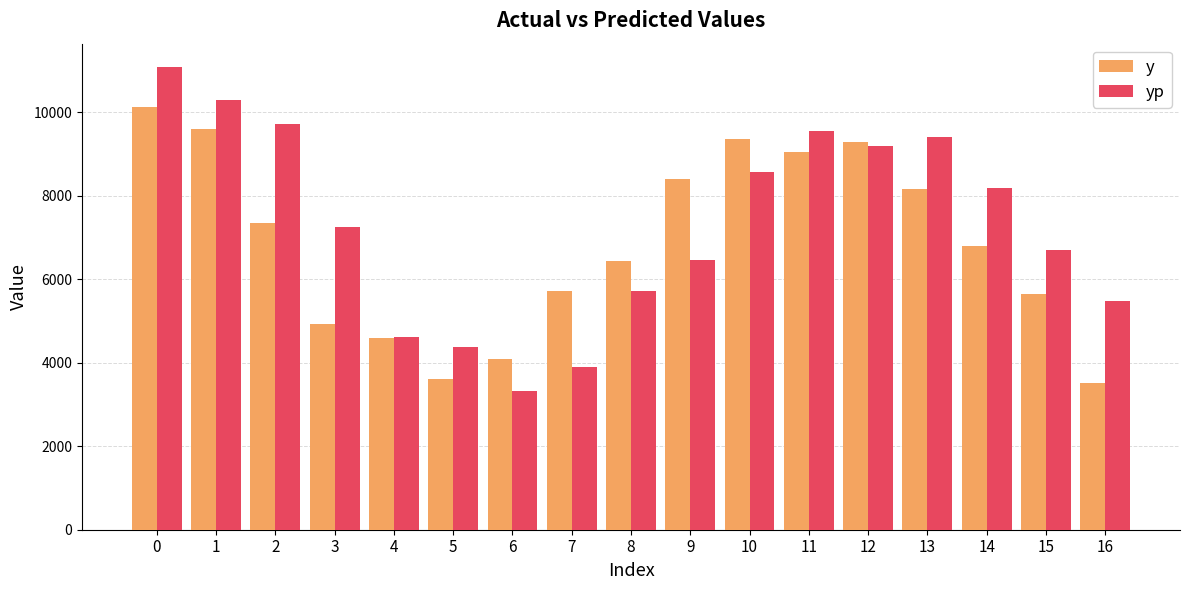

What is the difference between the second highest and second lowest values in the y series?

6000.0